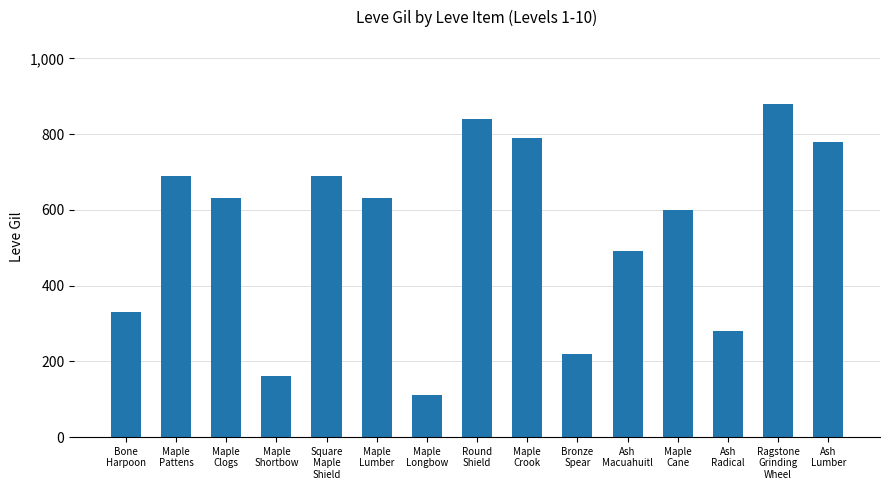

What position from the left is Ash
Macuahuitl?

11